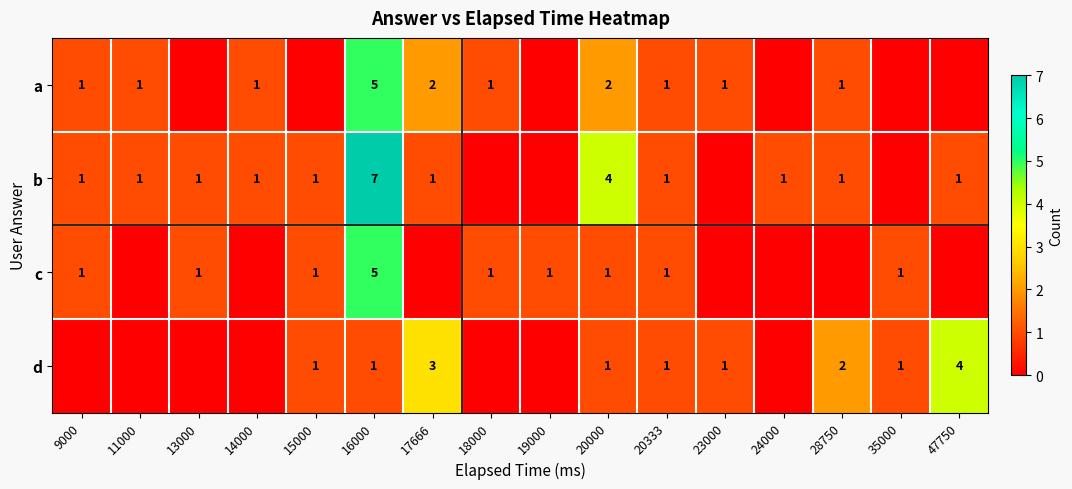

What is the spread (max minus min) of values at 16000?

6